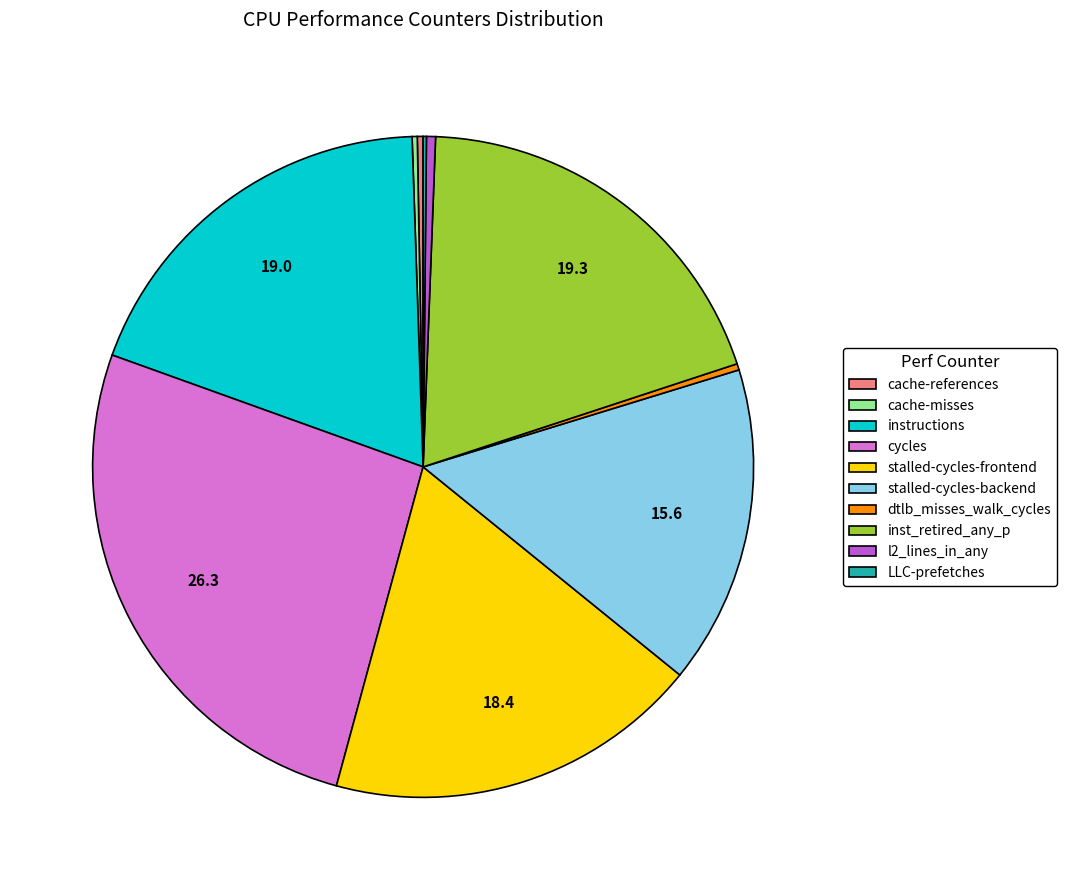

Do inst_retired_any_p and cycles together represent more than half of the pie?

No